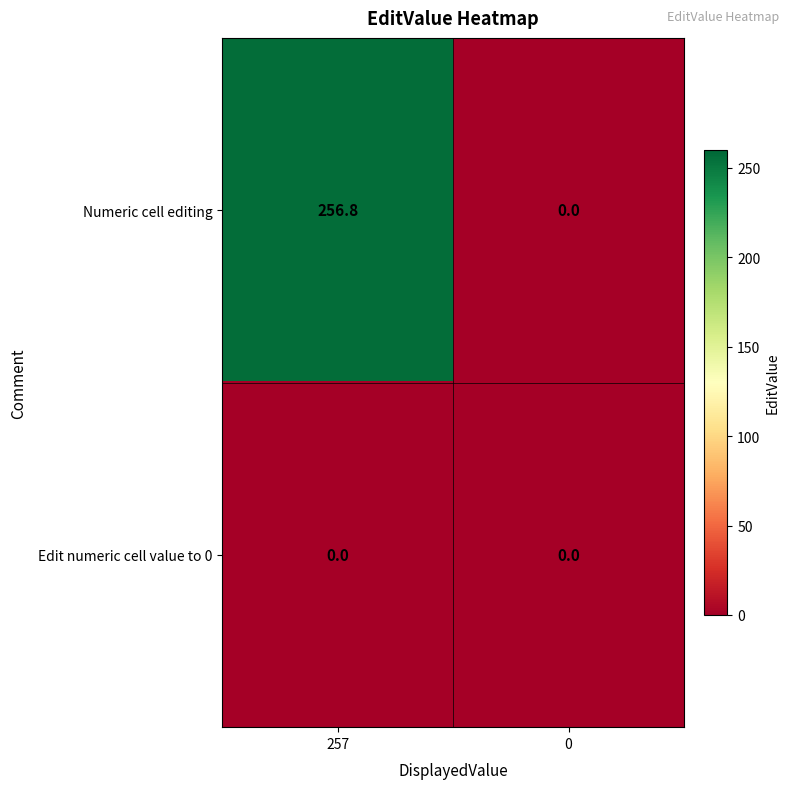

What is the difference between the highest and lowest values at 257?

256.8